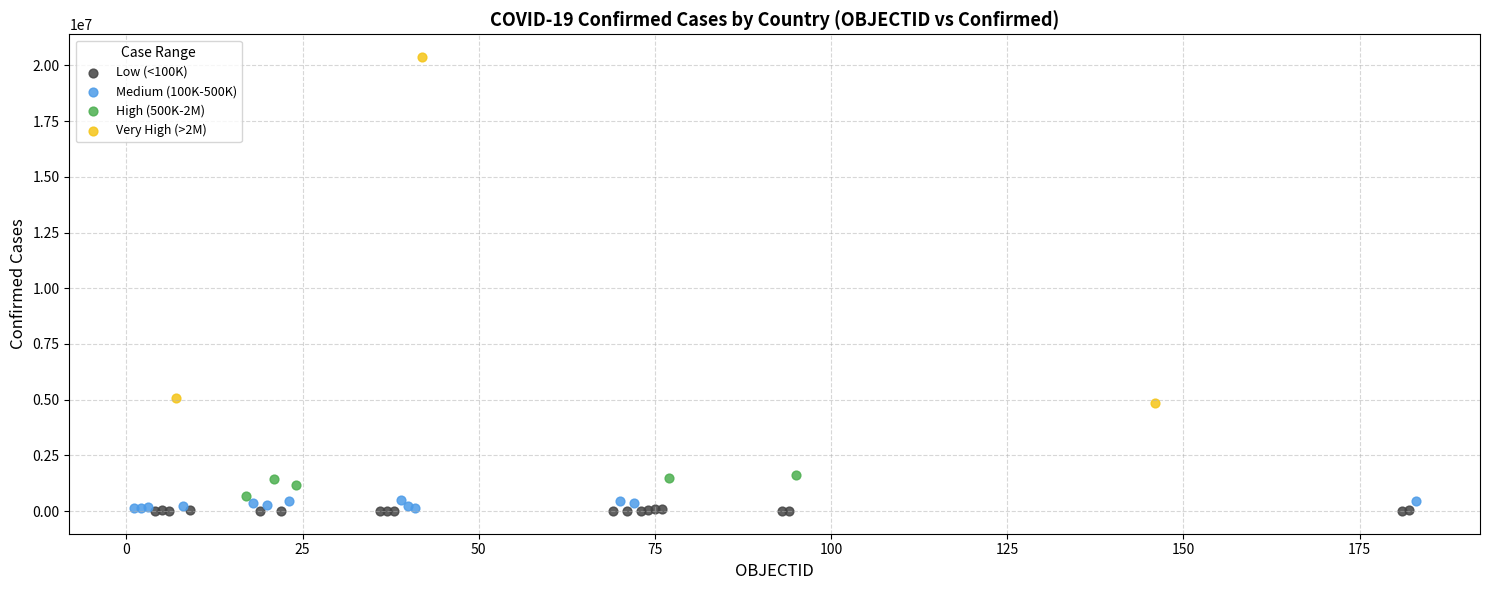

Which series has the largest Y range (max minus min)?

Very High (>2M)